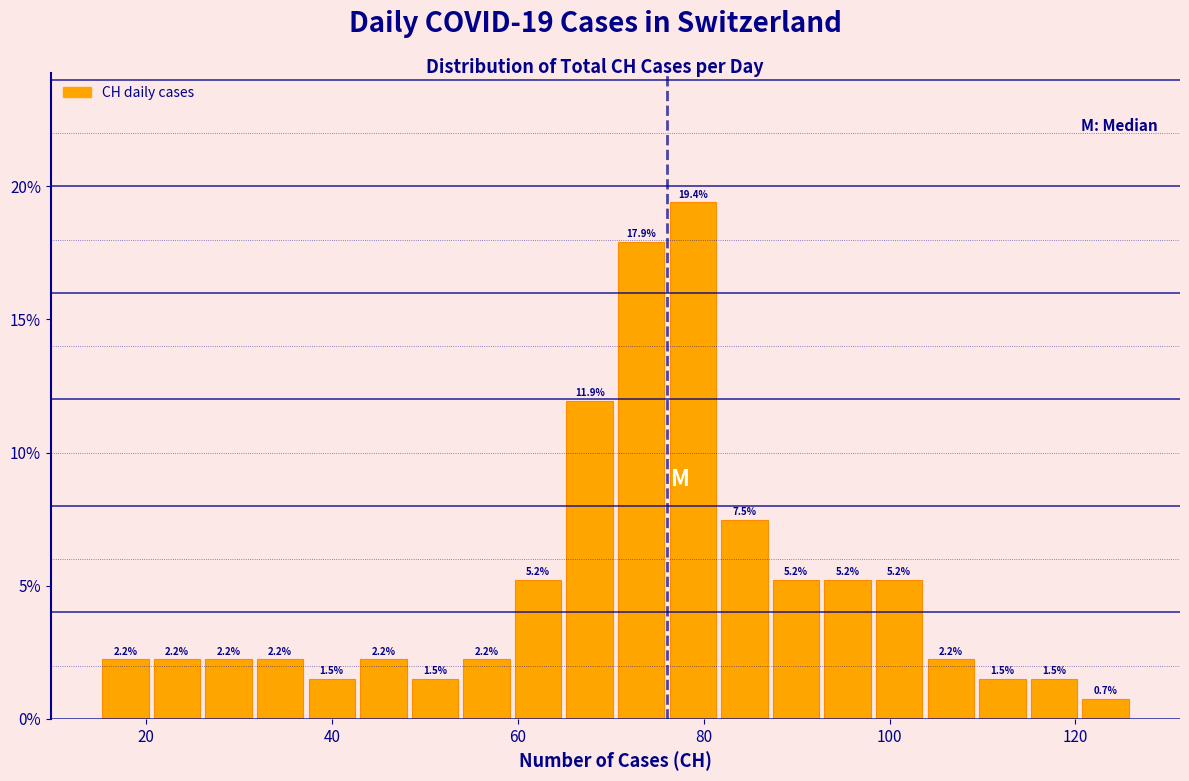

Around what value on the x-axis is the tallest bar? Give the approximate position of its centre, as read against the axis.

78